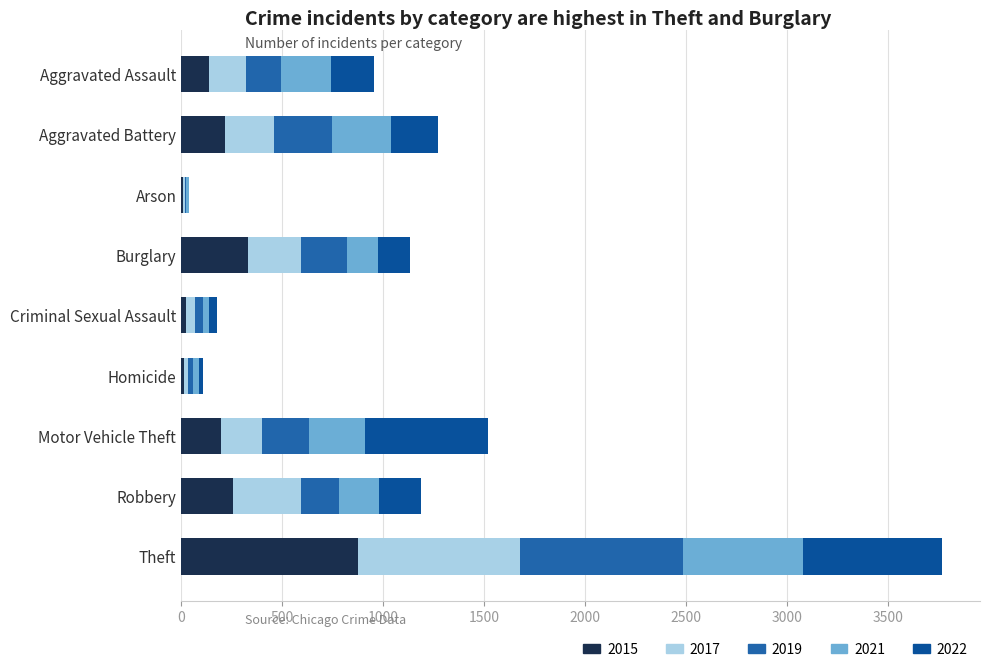

Reading left to right, what are all the values shown in this chart?

2015: Aggravated Assault=135	Aggravated Battery=216	Arson=10	Burglary=330	Criminal Sexual Assault=26	Homicide=13	Motor Vehicle Theft=198	Robbery=257	Theft=875
2017: Aggravated Assault=185	Aggravated Battery=242	Arson=9	Burglary=262	Criminal Sexual Assault=41	Homicide=19	Motor Vehicle Theft=201	Robbery=334	Theft=804
2019: Aggravated Assault=175	Aggravated Battery=286	Arson=7	Burglary=229	Criminal Sexual Assault=42	Homicide=25	Motor Vehicle Theft=231	Robbery=188	Theft=805
2021: Aggravated Assault=248	Aggravated Battery=293	Arson=11	Burglary=152	Criminal Sexual Assault=29	Homicide=32	Motor Vehicle Theft=279	Robbery=199	Theft=593
2022: Aggravated Assault=212	Aggravated Battery=235	Arson=2	Burglary=161	Criminal Sexual Assault=37	Homicide=17	Motor Vehicle Theft=608	Robbery=207	Theft=688